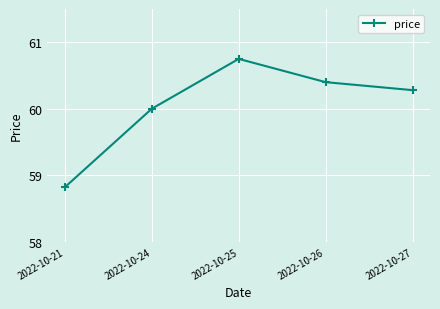

What is the difference between the values at 2022-10-21 and 2022-10-27?

1.5